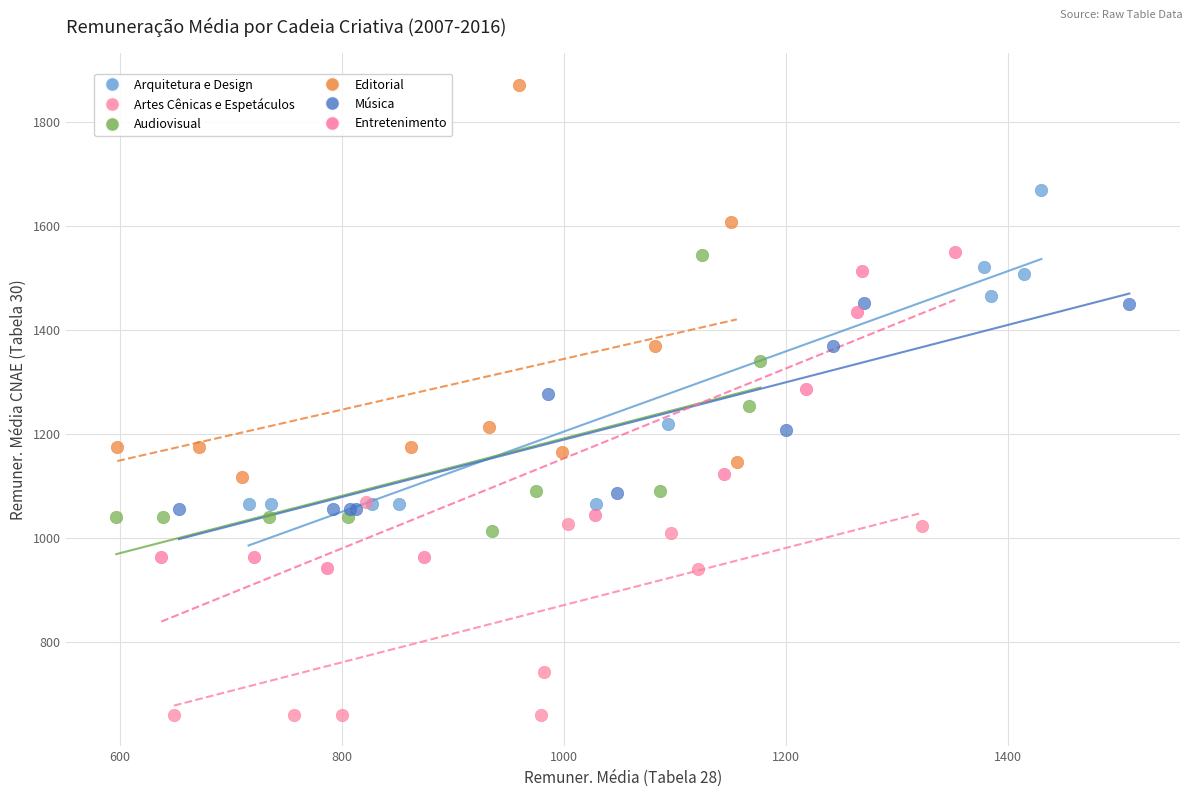

Which series contains the lowest Y value?

Artes Cênicas e Espetáculos